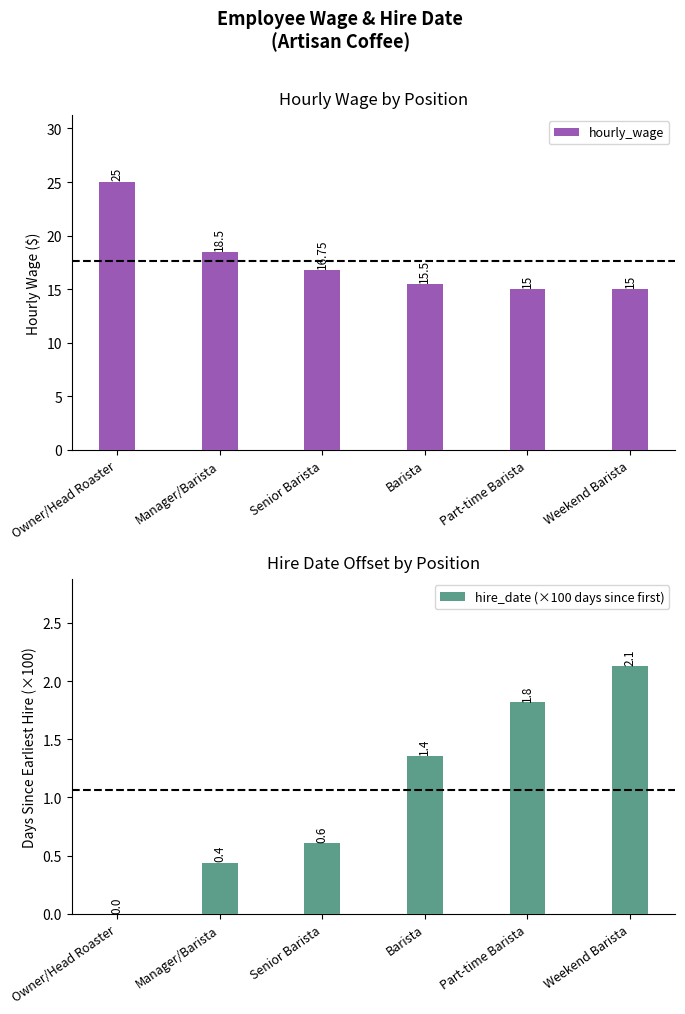

Which category has the highest value in the hourly_wage series?

Owner/Head Roaster